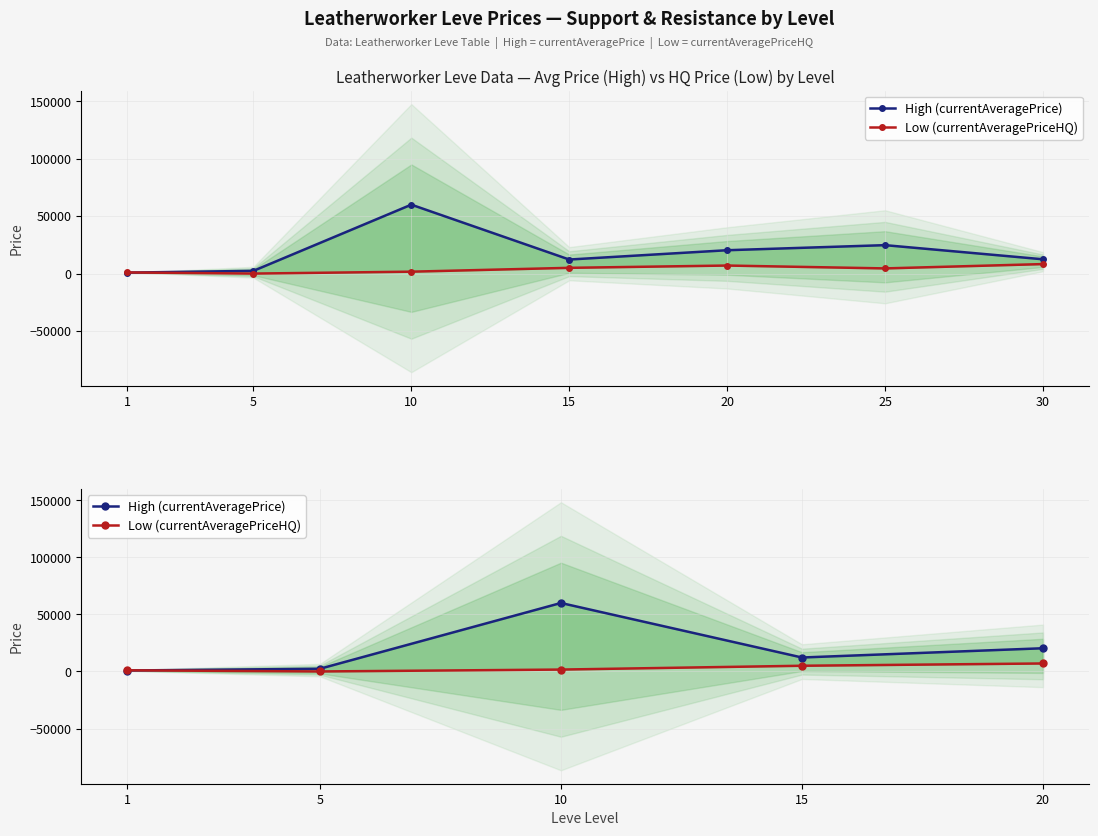

Is it true that Low (currentAveragePriceHQ) equals 5000.0 at 15?

True